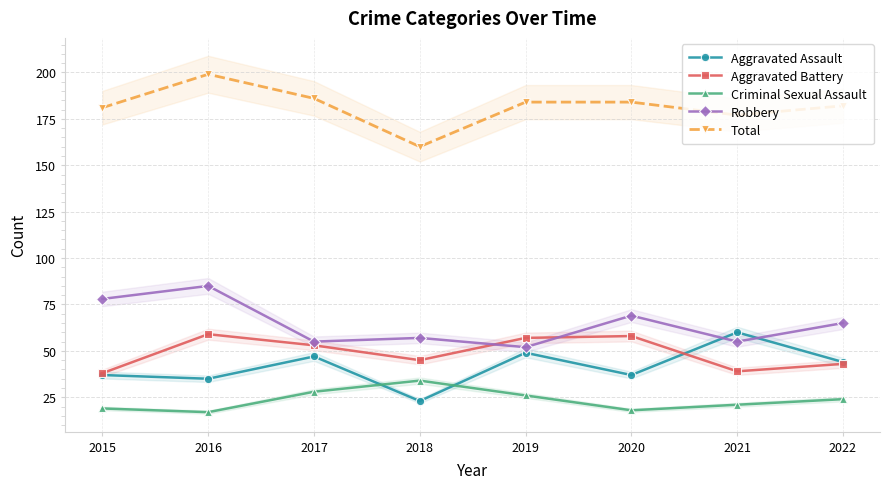

Does the chart have visible grid lines?

Yes